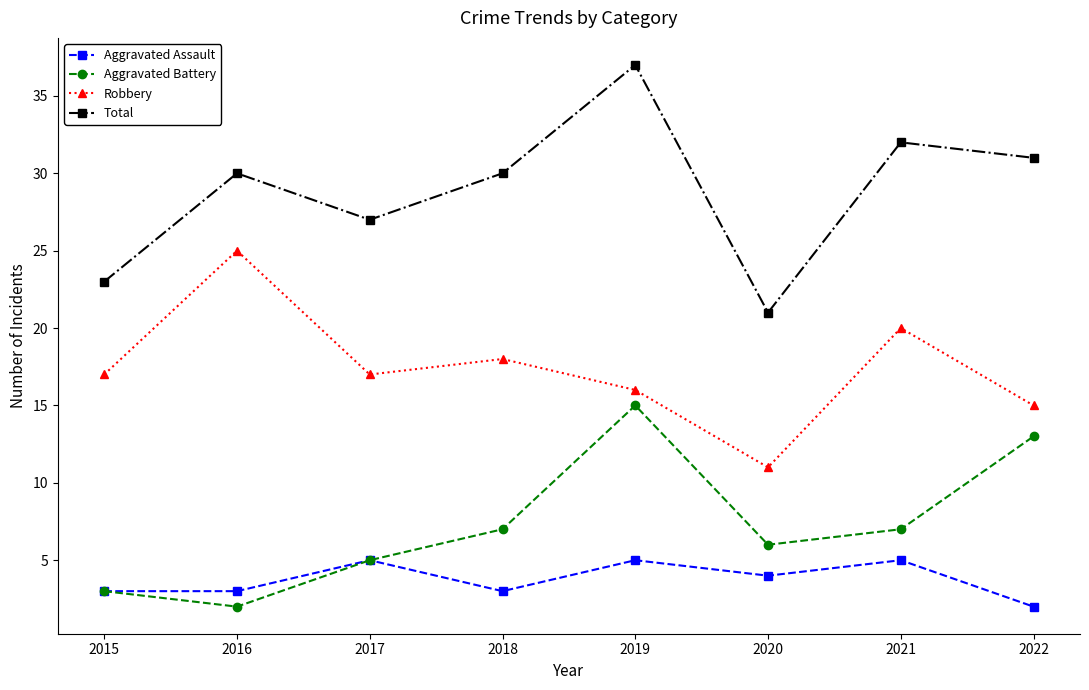

What is the difference between the highest and lowest values at 2015?

20